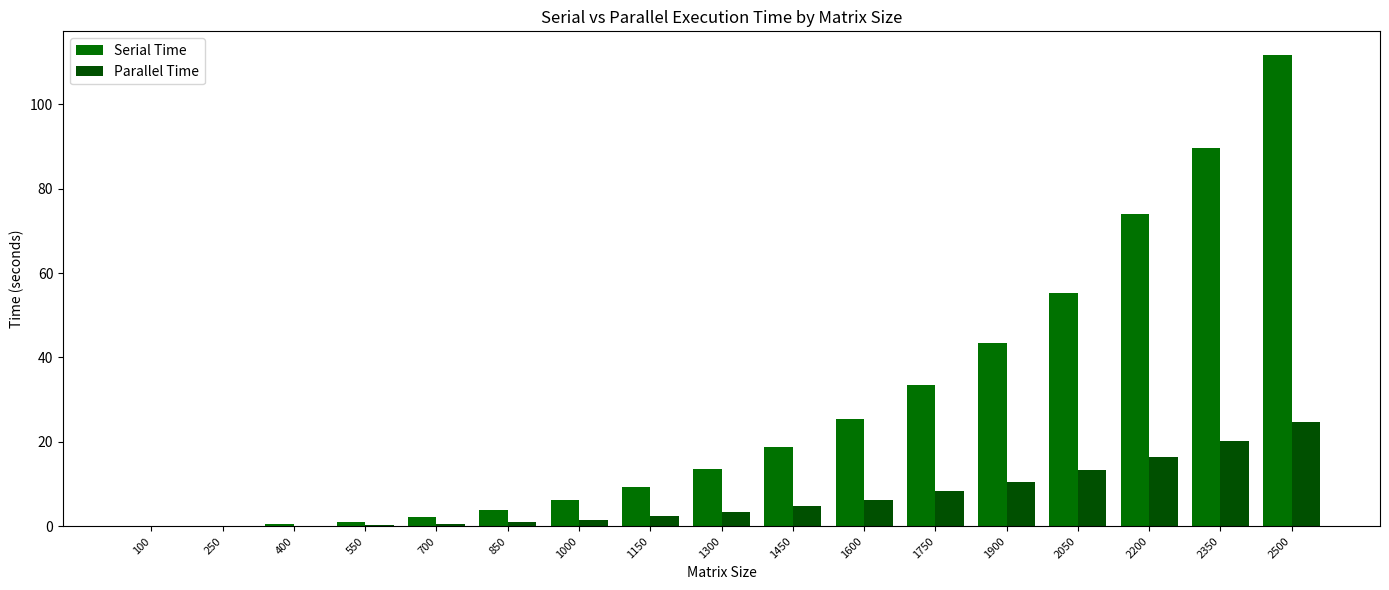

What is the difference between the maximum and minimum values in the Parallel Time series?

24.6